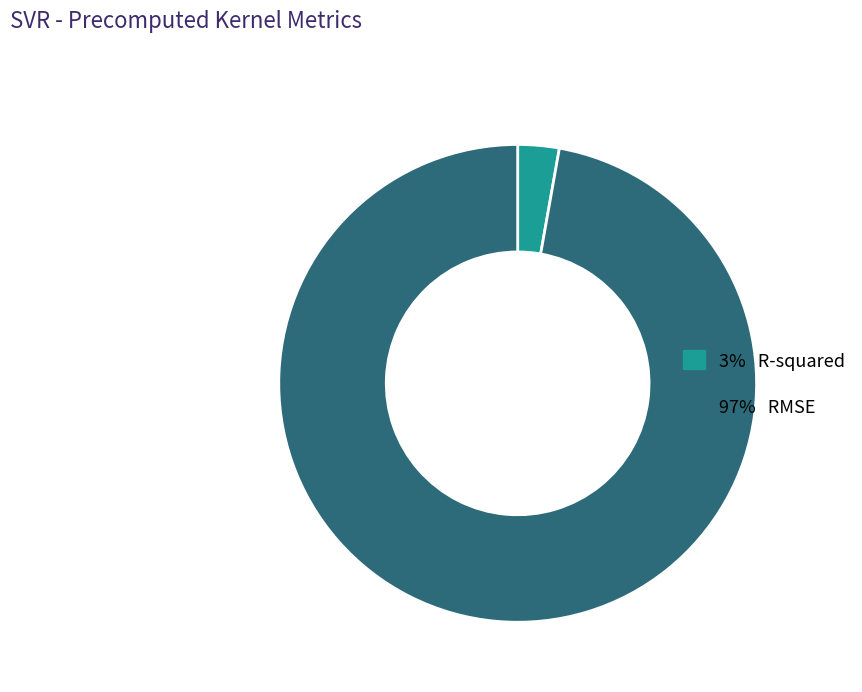

Is there any slice that represents more than half of the pie?

Yes